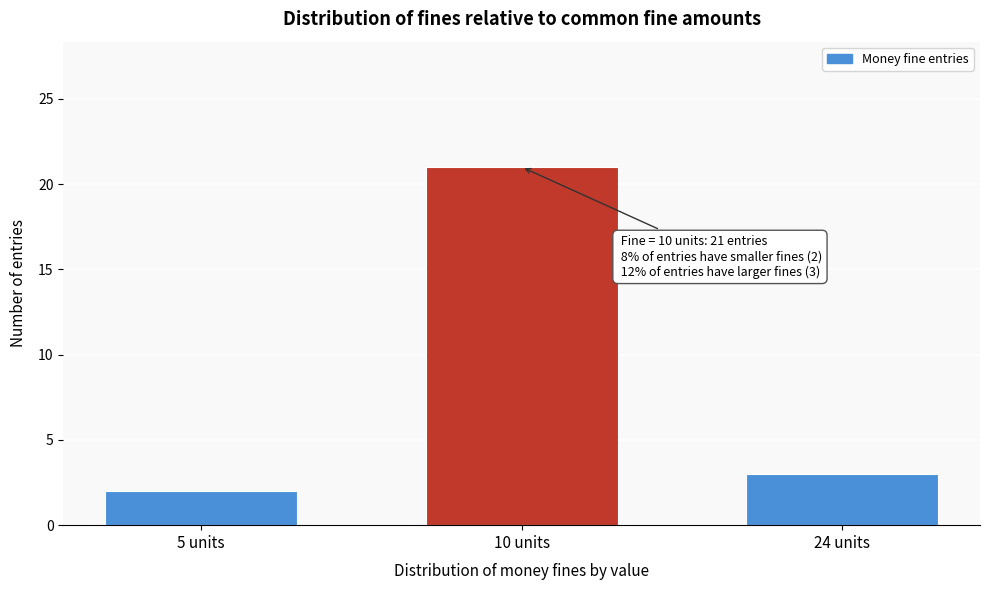

Reading left to right, transcribe all the data shown in this chart.

5 units=2	10 units=21	24 units=3